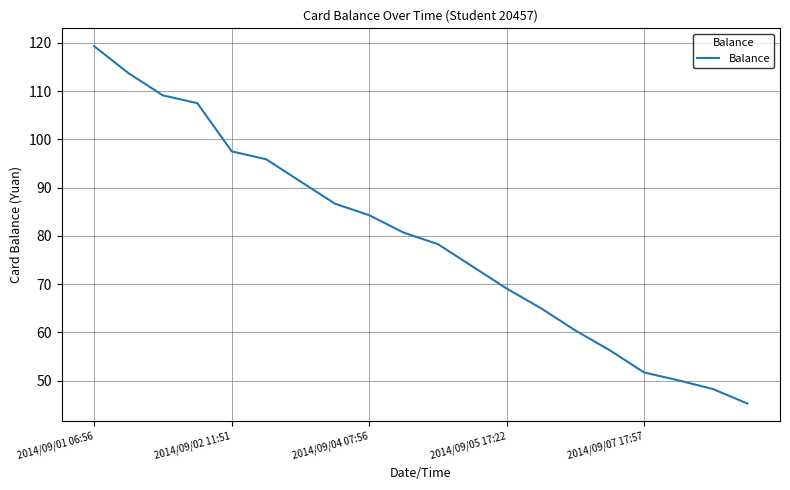

What is the greatest value displayed?

119.3